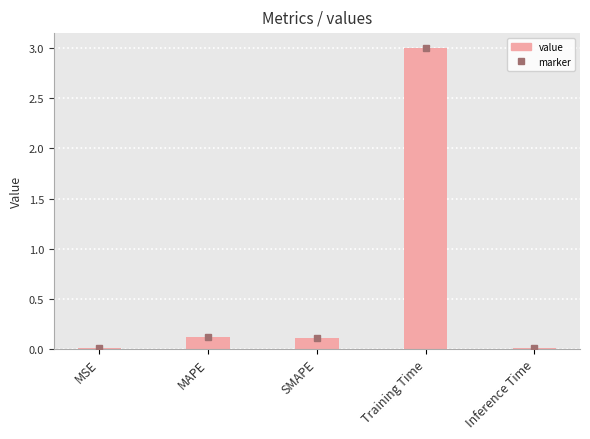

What is the sum of all values?

3.2